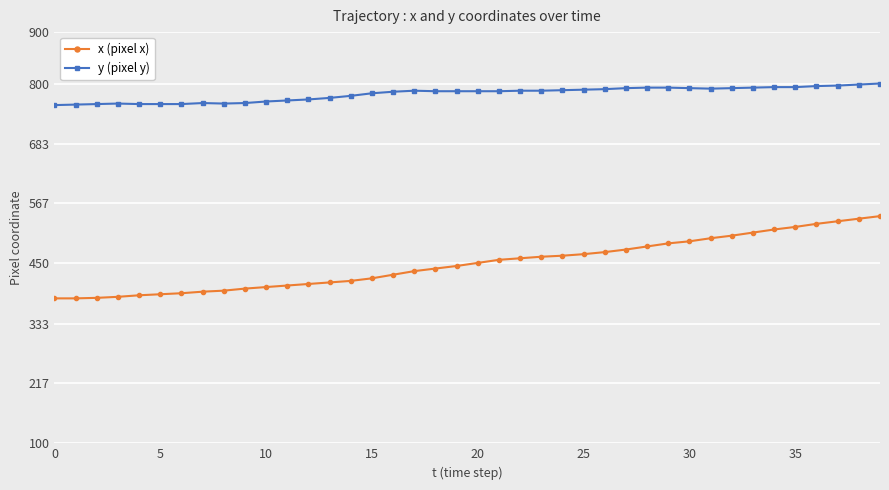

Rank the series by their maximum value, from highest to lowest.

y (pixel y), x (pixel x)